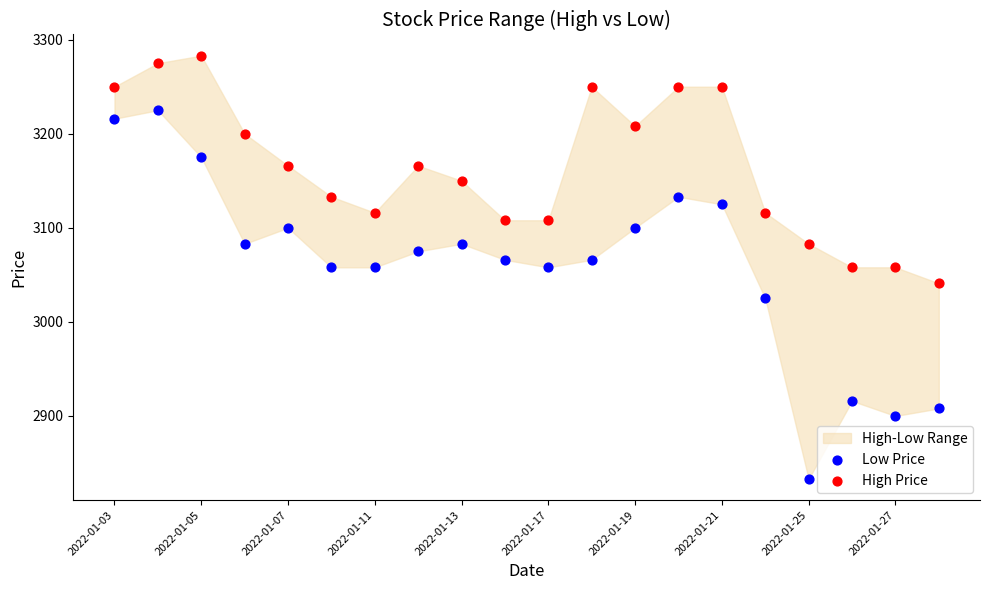

Across all data points, what is the range of Y values (max minus min)?

450